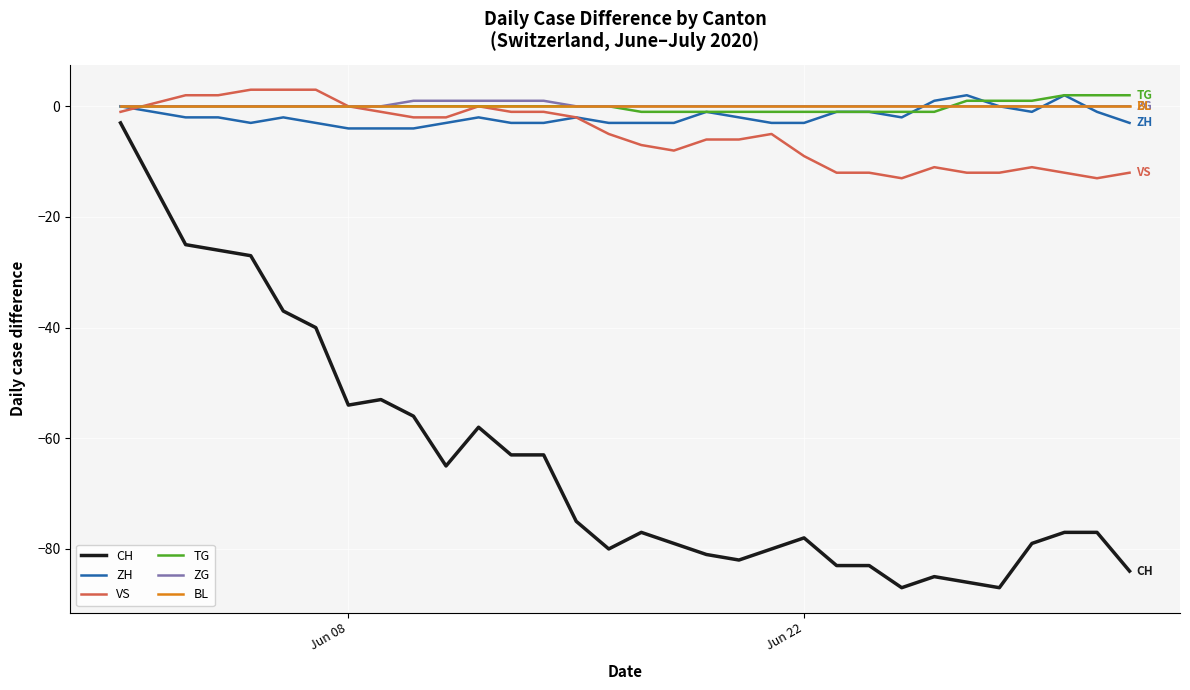

Which series has the widest spread of values?

CH